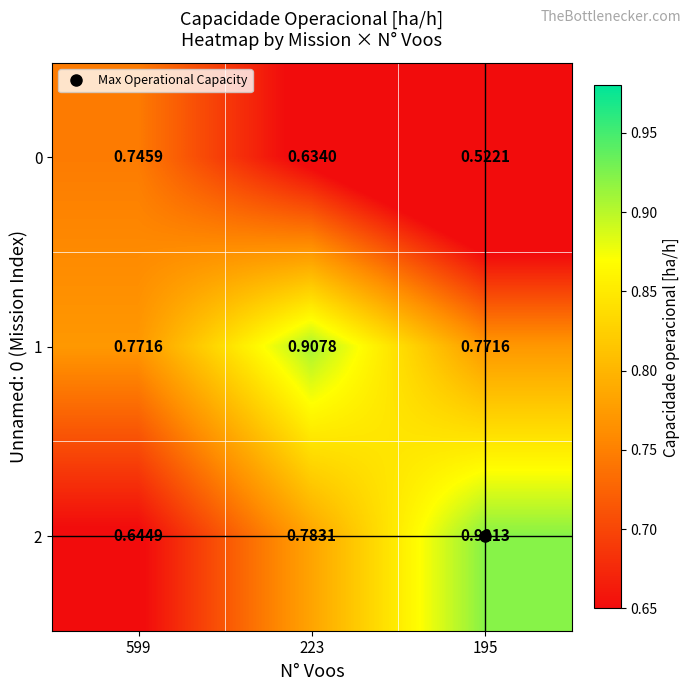

Is the value of 1 at 599 greater than the value of 2 at 223?

No